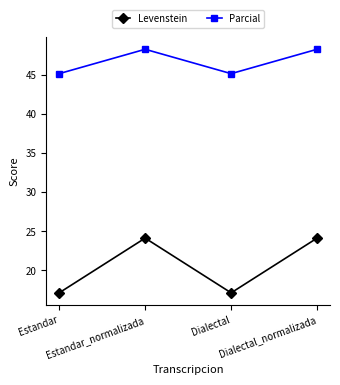

List the series in order of their overall mean, highest first.

Parcial, Levenstein